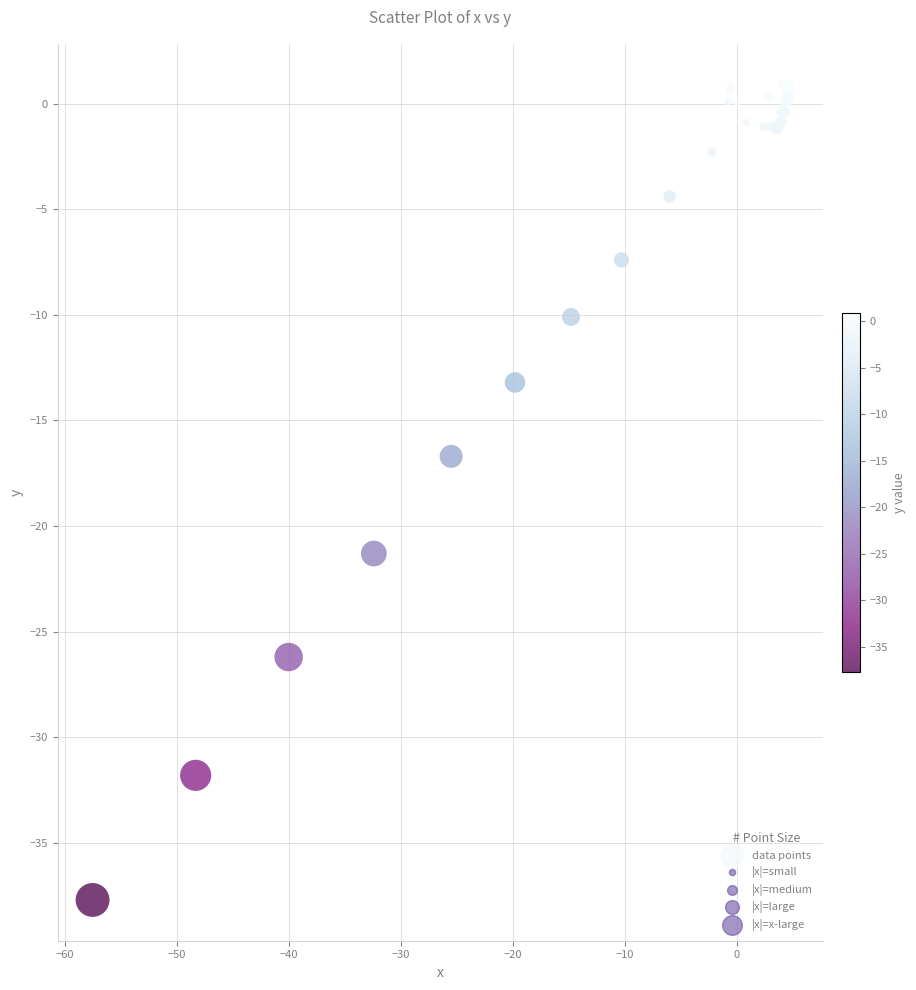

What Y value in the scatter plot is closest to -18?

-16.7